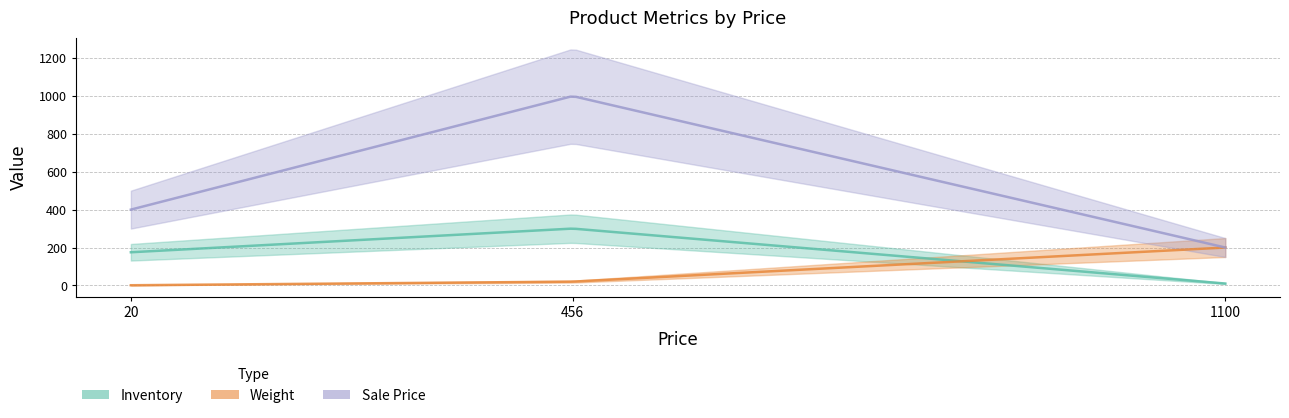

What is the difference between the highest and lowest values at 20?

399